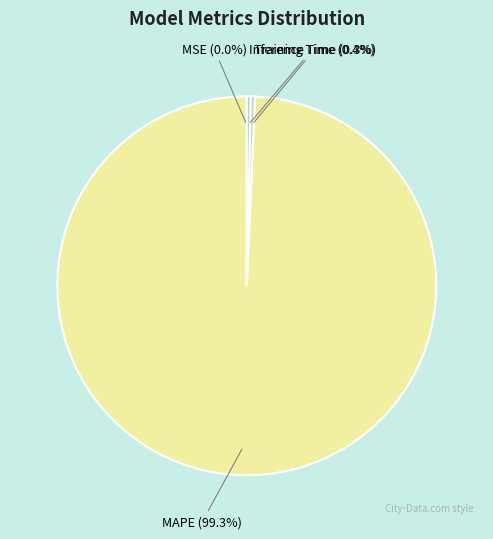

Combined, what portion of the pie is MAPE and Inference Time?

99.6%